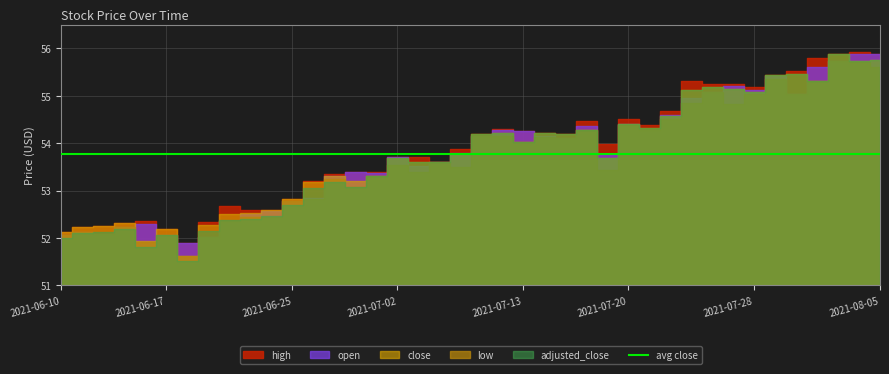

True or false: low has more than 0 interior local peaks.

True